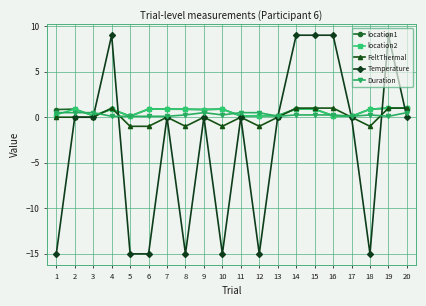

How many data points does each series have?

20